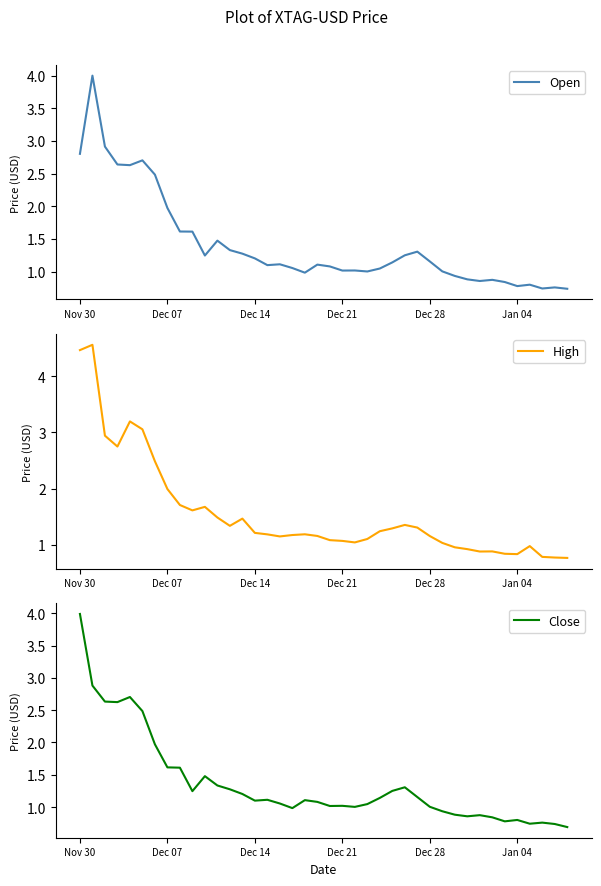

True or false: Open has a value of 1.6 at 19.

False